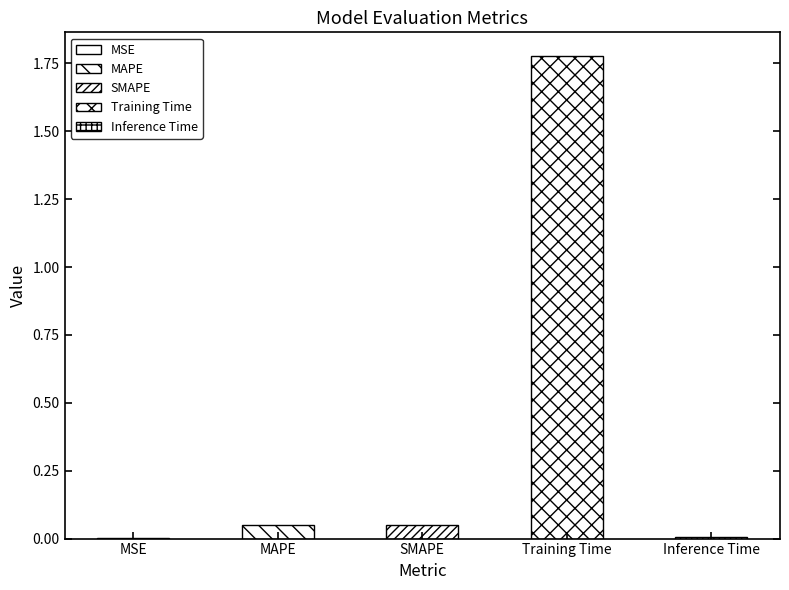

The value at Training Time is 0.4. True or false?

False